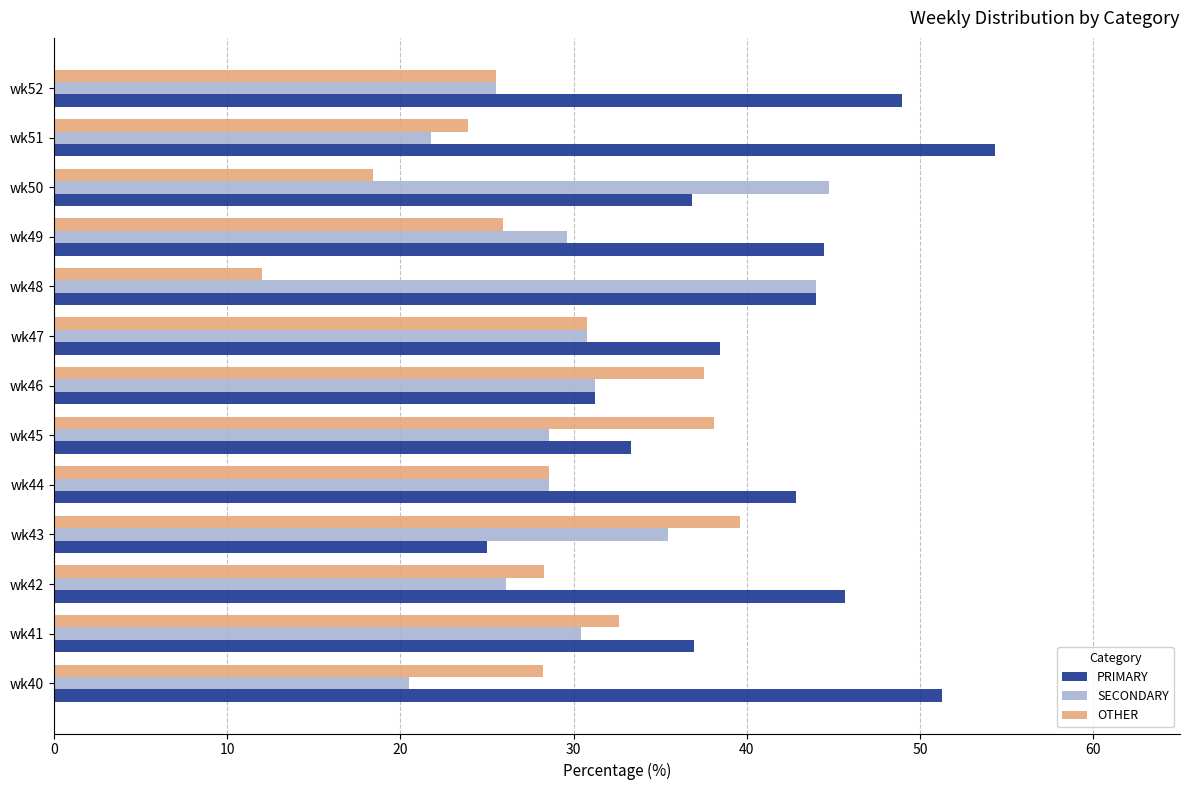

How many distinct data groups are displayed?

3